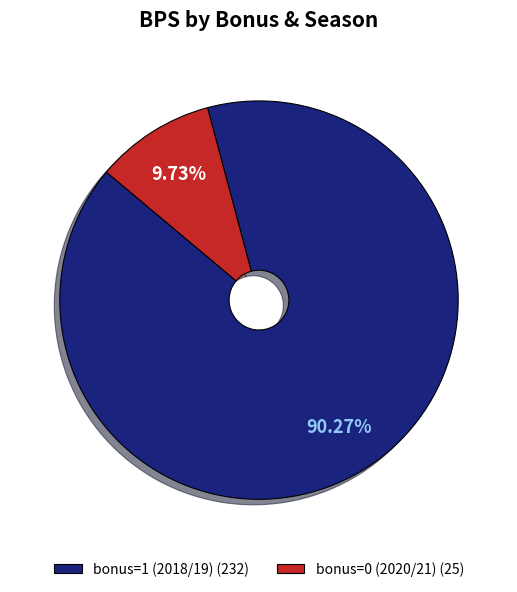

Rank the categories by value from highest to lowest.

bonus=1 (2018/19), bonus=0 (2020/21)